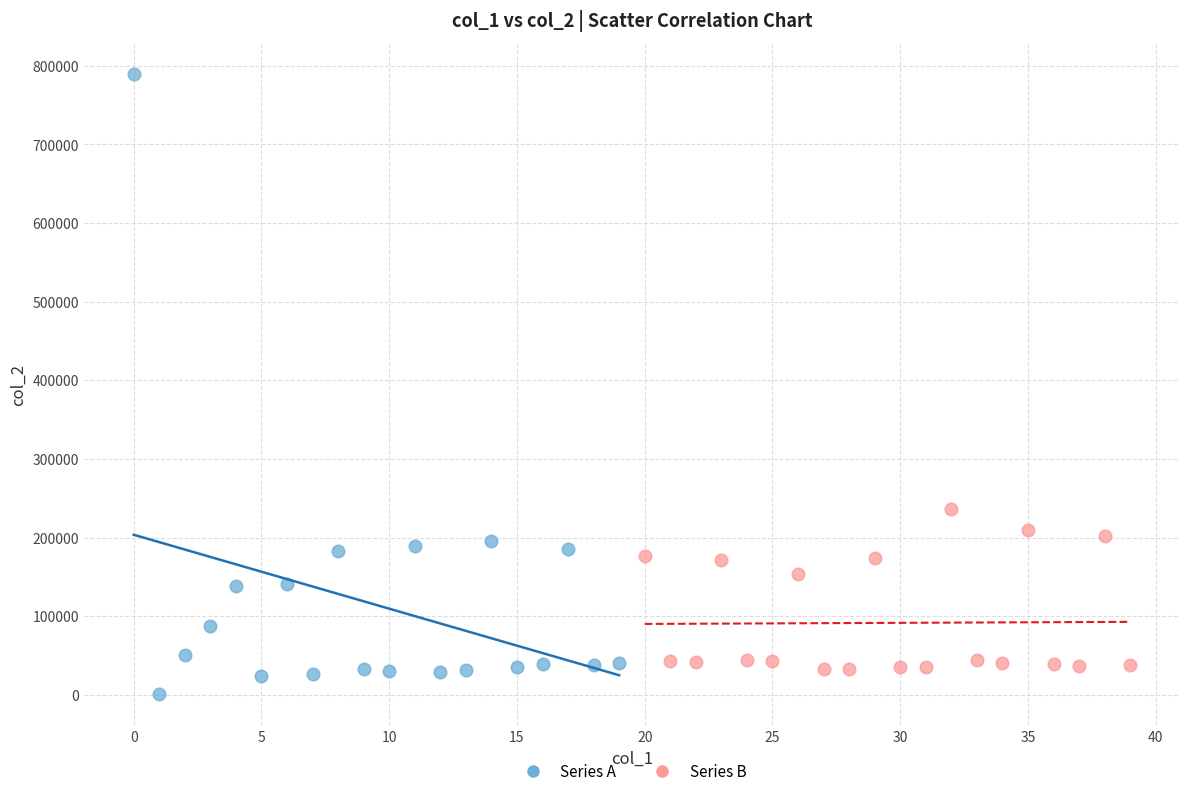

Which series contains the lowest Y value?

Series A